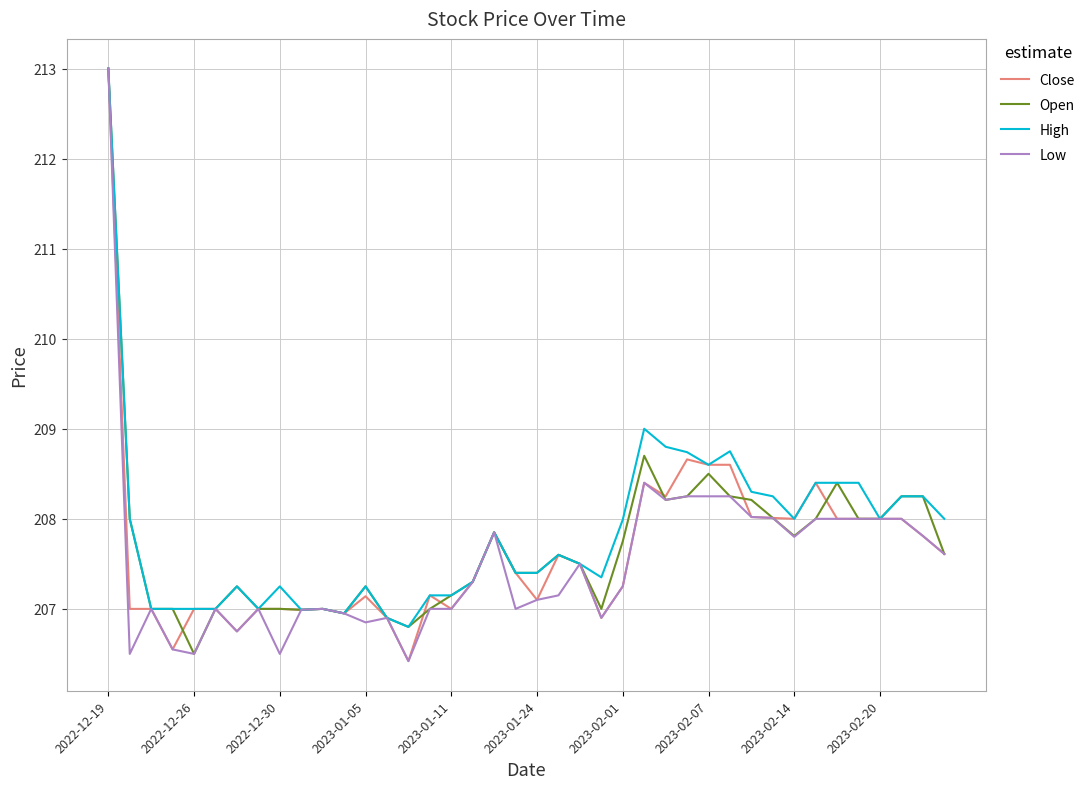

What is the minimum value for Open?

206.5